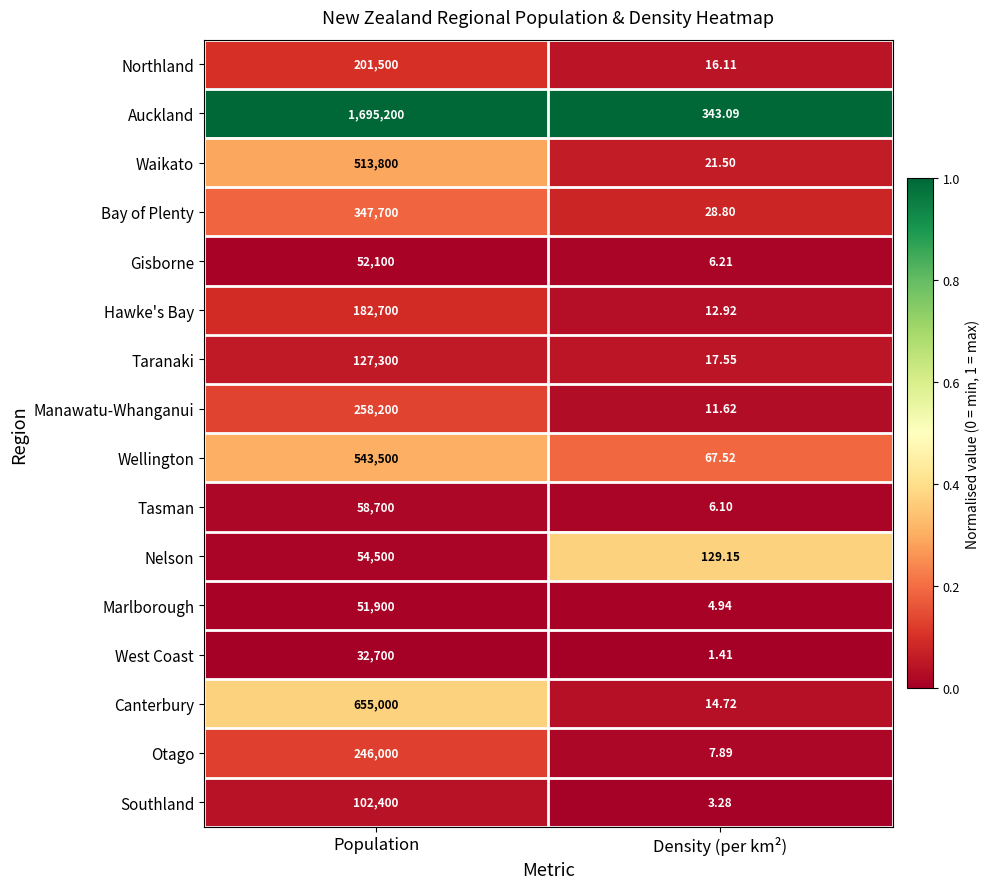

Where is Canterbury nearest to the value 327507?

Density (per km²)